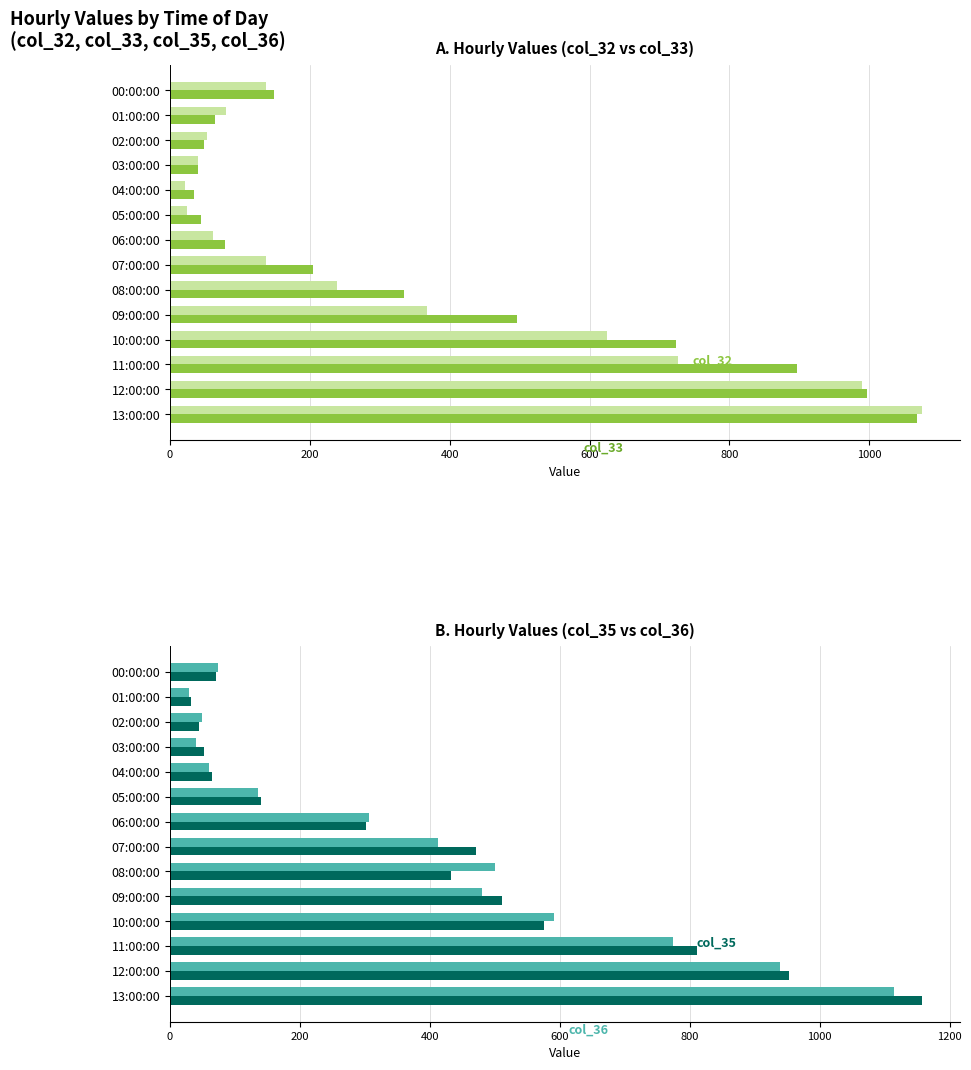

Which has a higher value, 08:00:00 or 11:00:00?

11:00:00